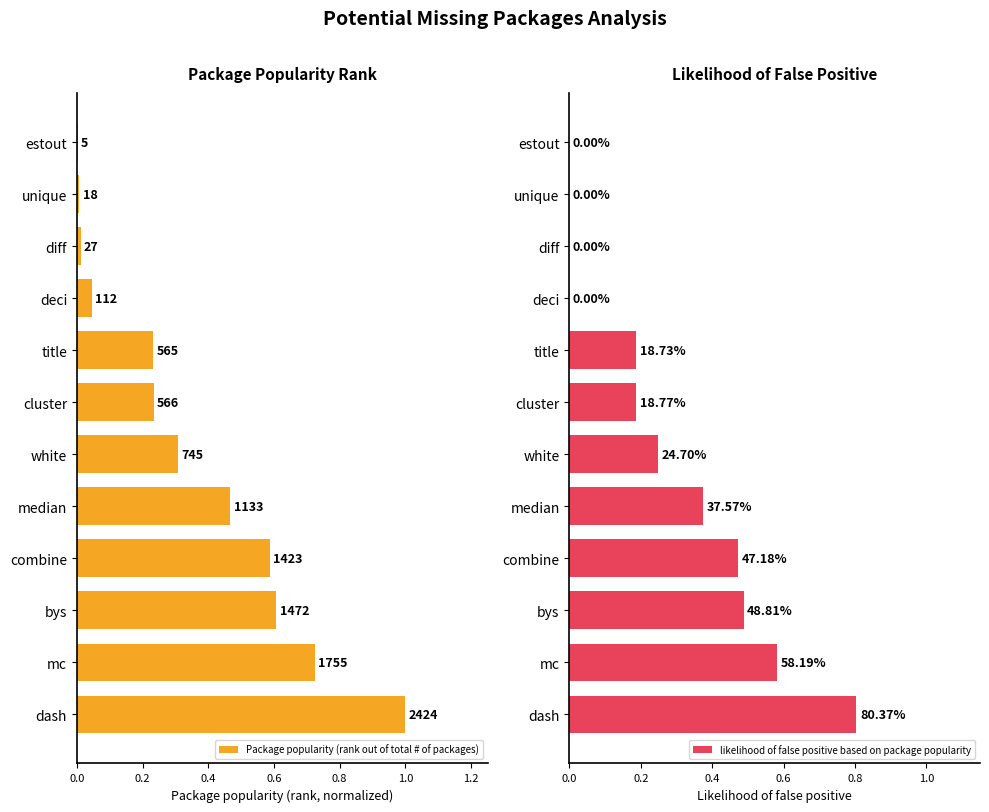

How many data points in likelihood of false positive based on package popularity are above 0?

8